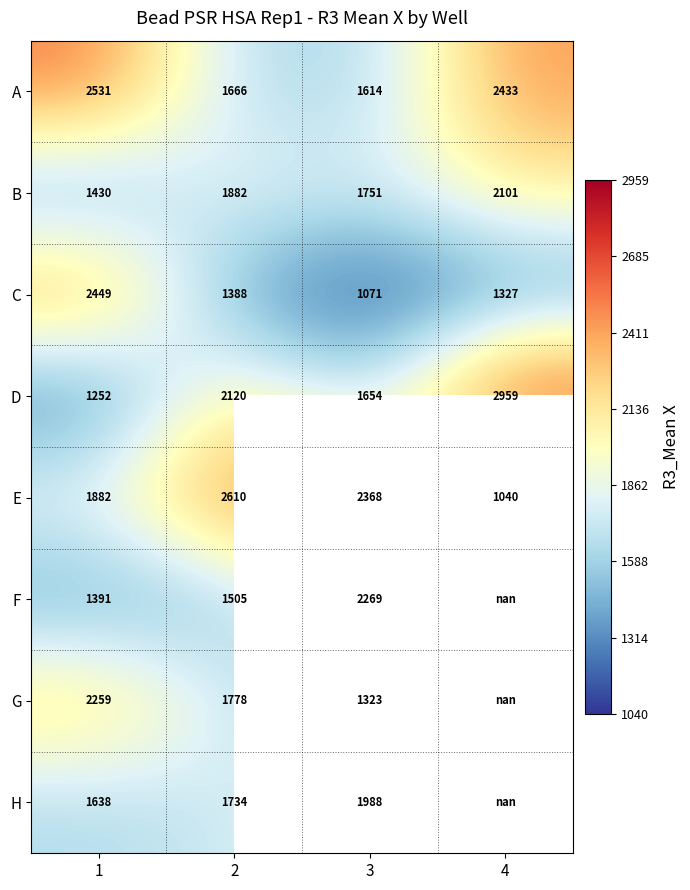

At which category is the sum across all series the highest?

1